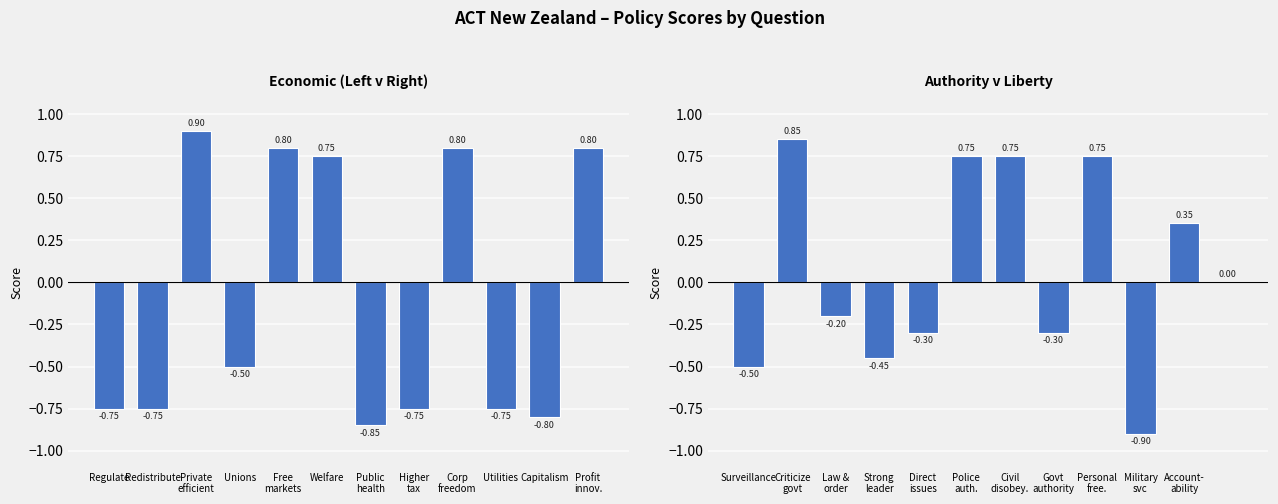

Reading left to right, transcribe all the data shown in this chart.

Economic (Left v Right): -0.8	-0.8	0.9	-0.5	0.8	0.8	-0.8	-0.8	0.8	-0.8	-0.8	0.8
Authority v Liberty: -0.5	0.8	-0.2	-0.5	-0.3	0.8	0.8	-0.3	0.8	-0.9	0.3	0.0